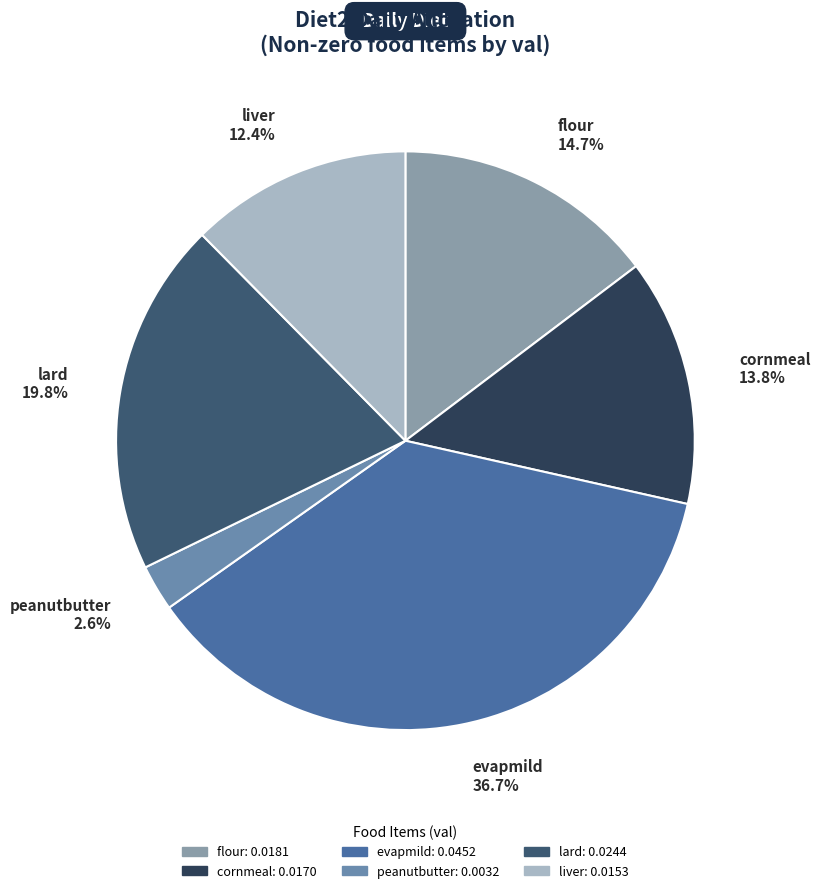

To the nearest percent, what portion does peanutbutter represent?

3%